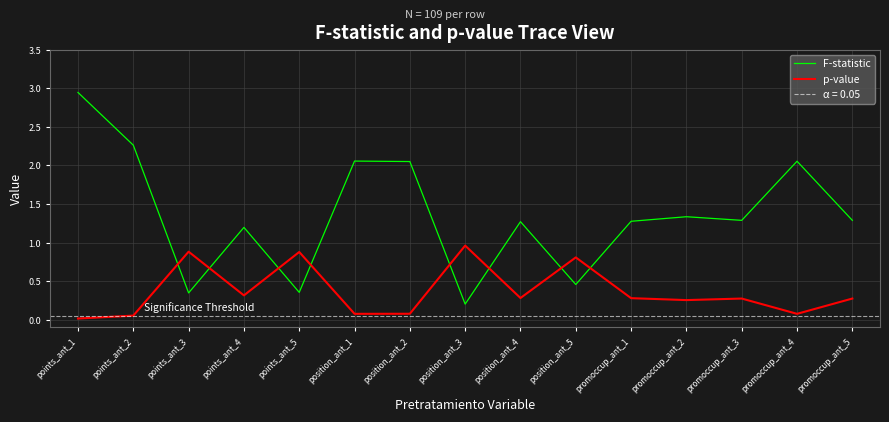

What is the label of the 5th point from the right?

promoccup_ant_1